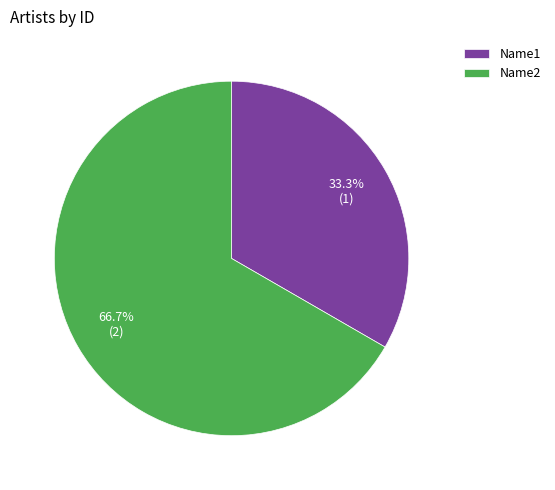

The Name2 slice represents 67% of the pie. True or false?

True